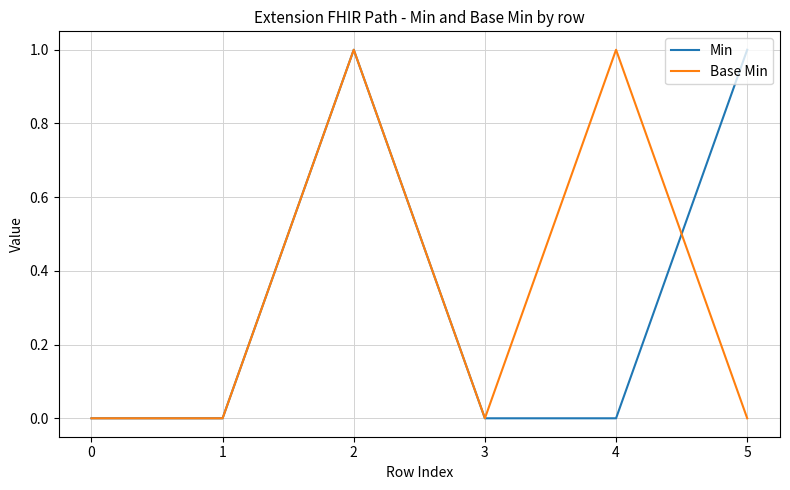

What is the sum of the Min values at 5 and 1?

1